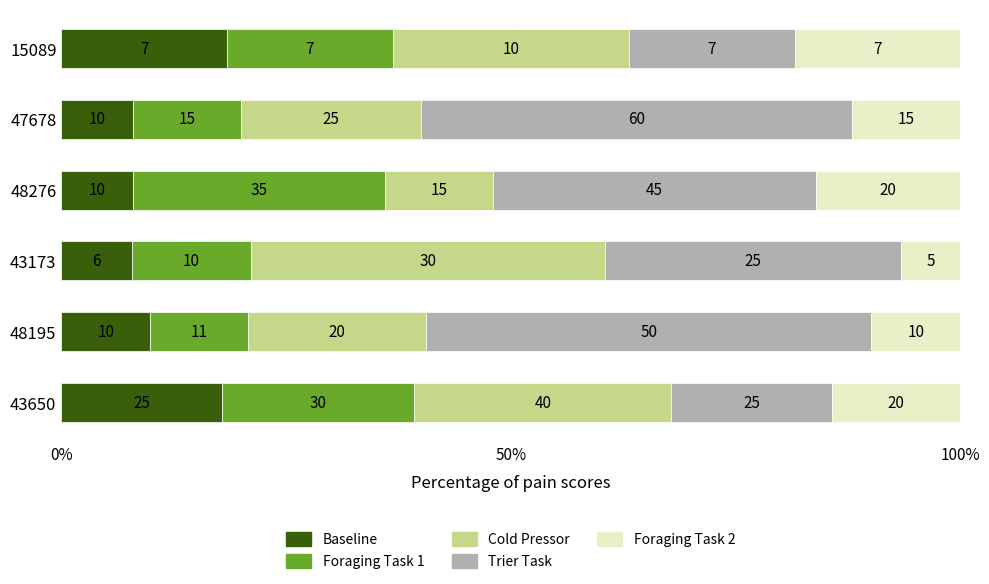

What are all the series names shown in the legend?

Baseline, Foraging Task 1, Cold Pressor, Trier Task, Foraging Task 2